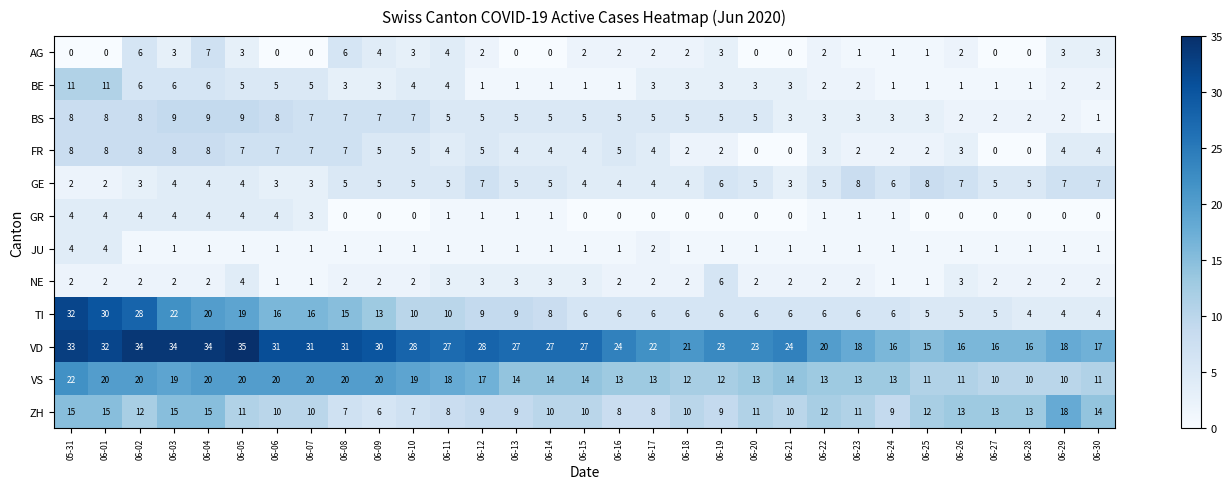

Which series has the largest total across all categories?

VD